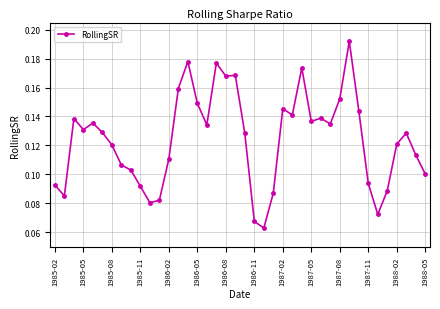

What is the sum of all values?

5.0